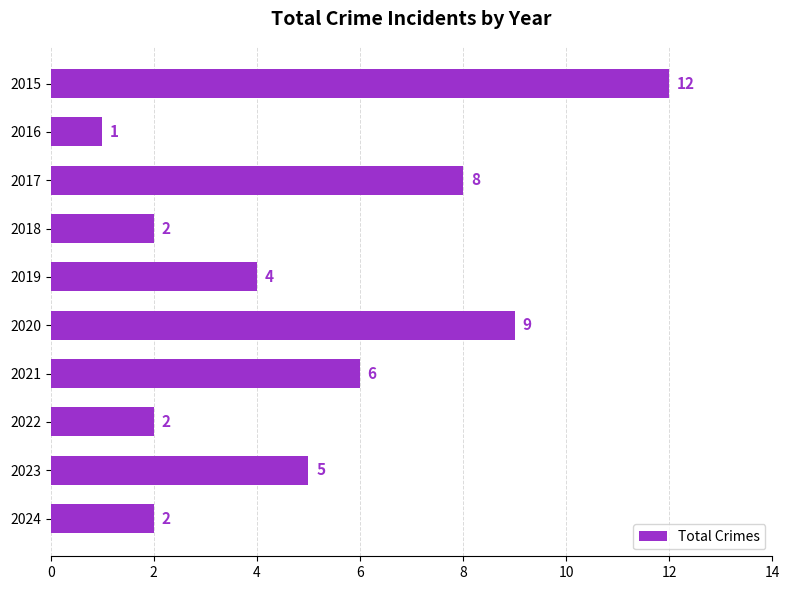

Does the chart contain any negative values?

No